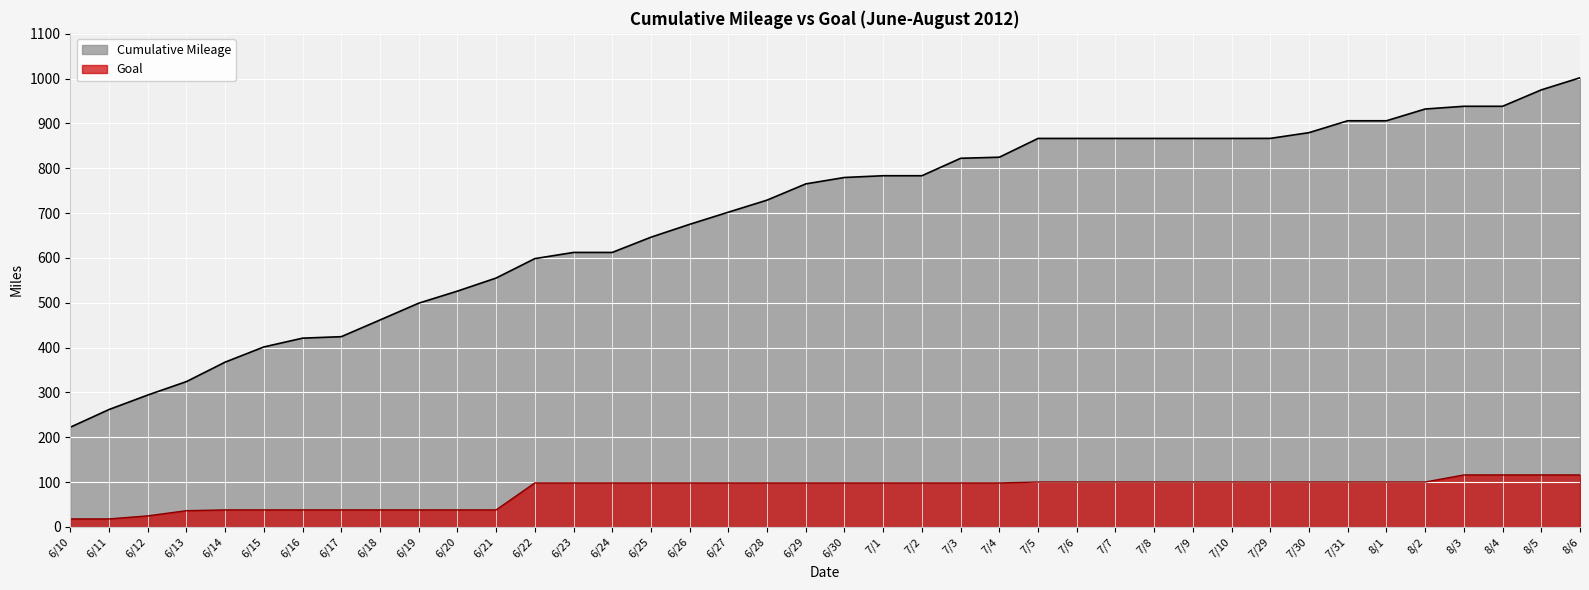

What is the approximate value of Goal at 7/7?

100.2